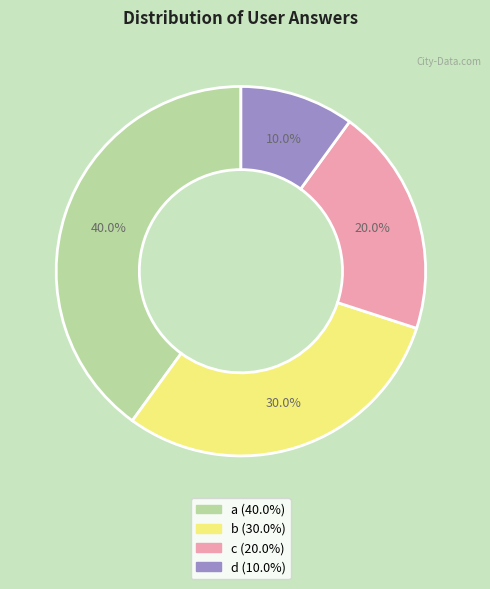

What portion of the pie excludes b?

70.0%